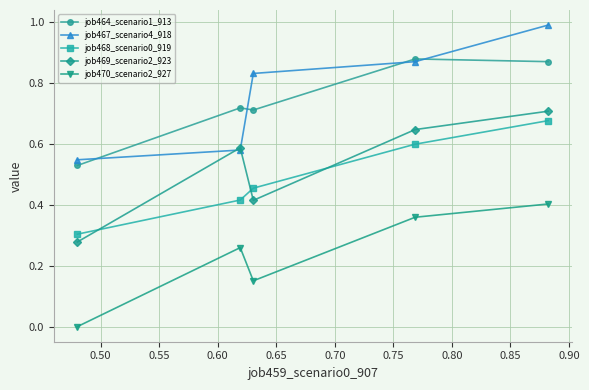

True or false: job470_scenario2_927 and job468_scenario0_919 cross at least once.

False